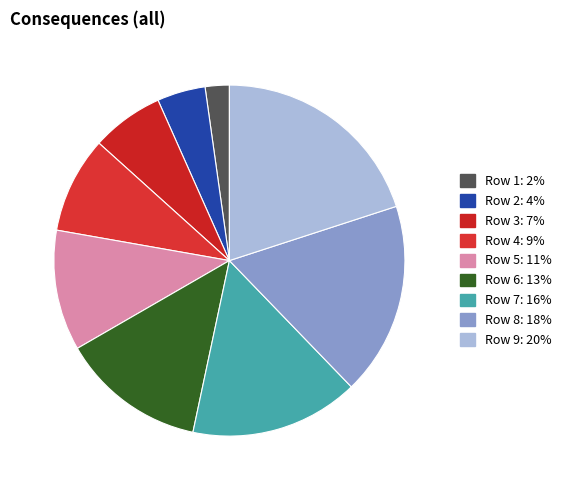

Is Row 8 the majority of the pie?

No